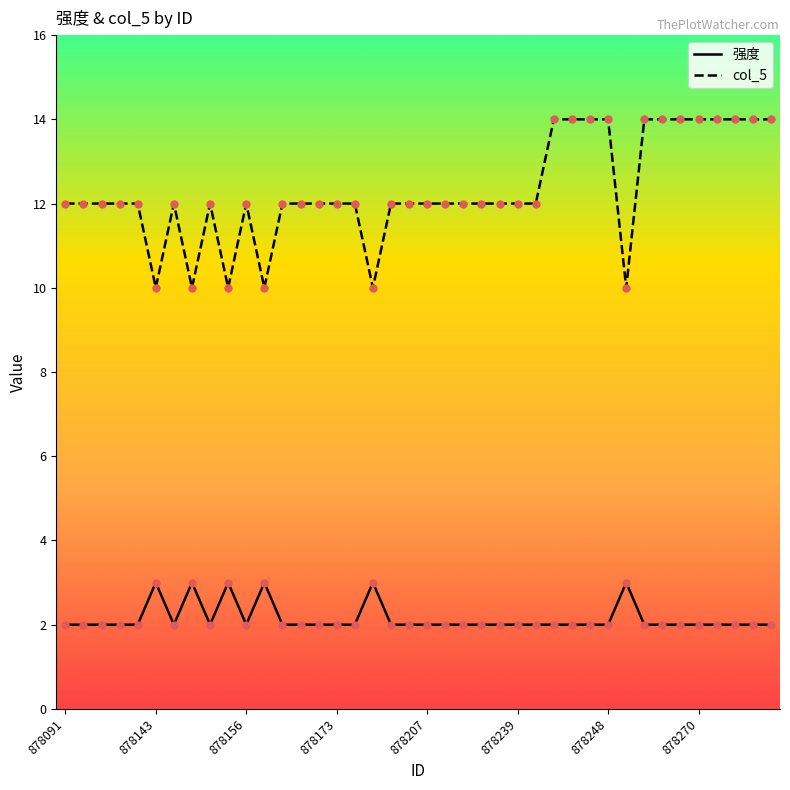

Which series has the largest range (max minus min)?

col_5